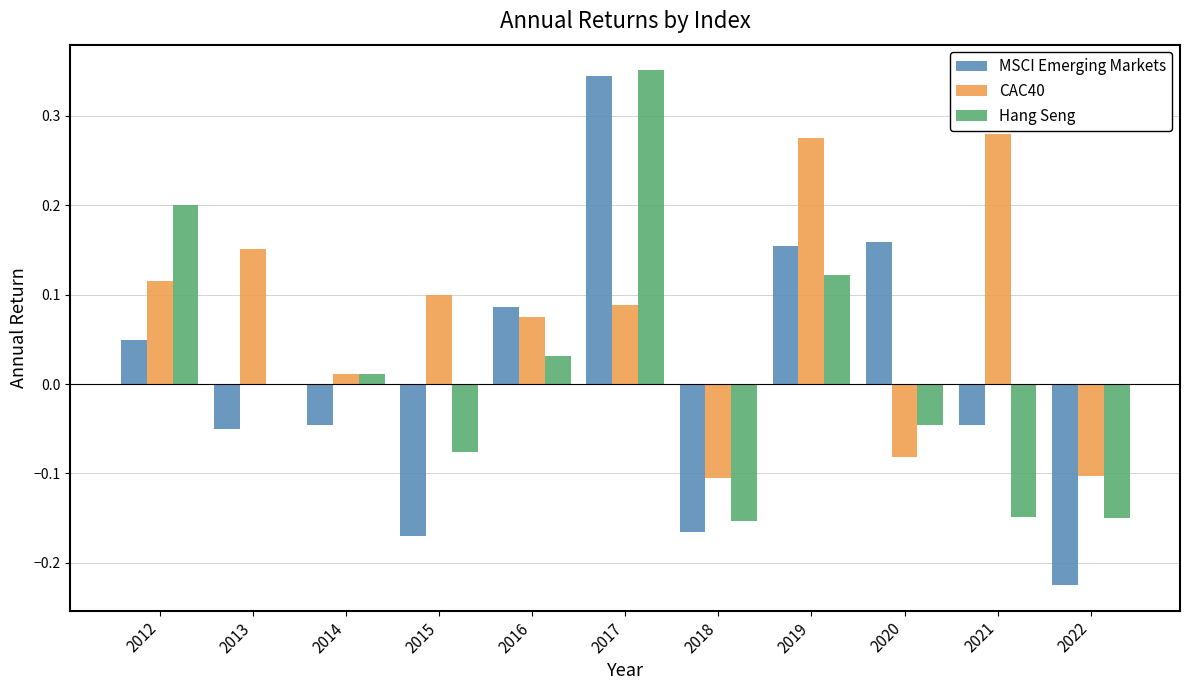

Which category has the highest value across all series?

2017